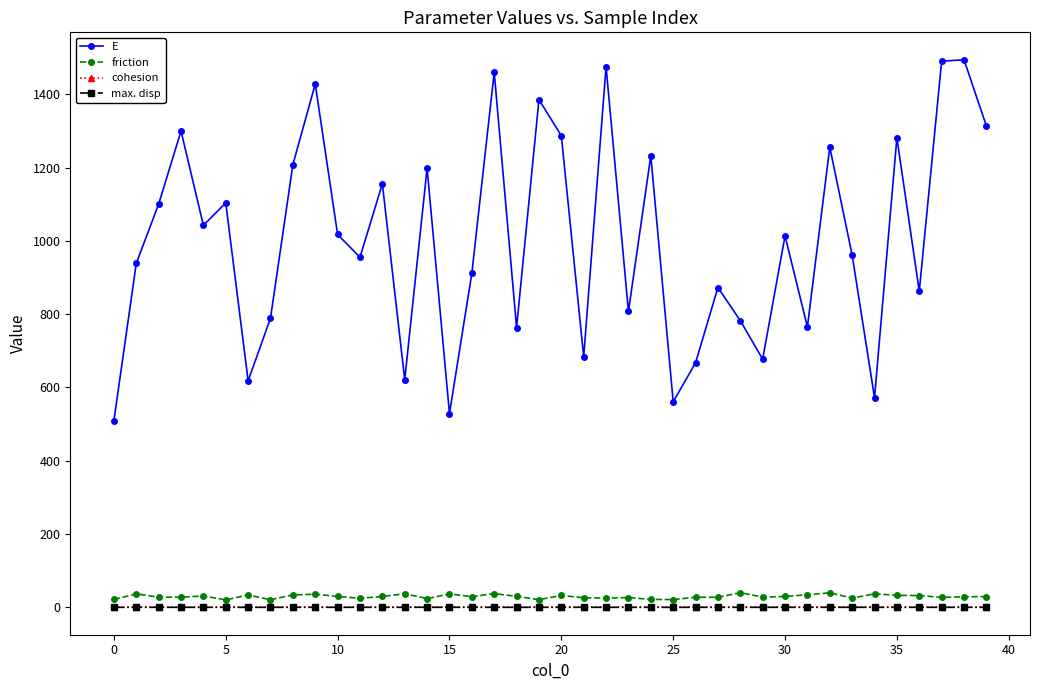

Which series has the largest total across all categories?

E